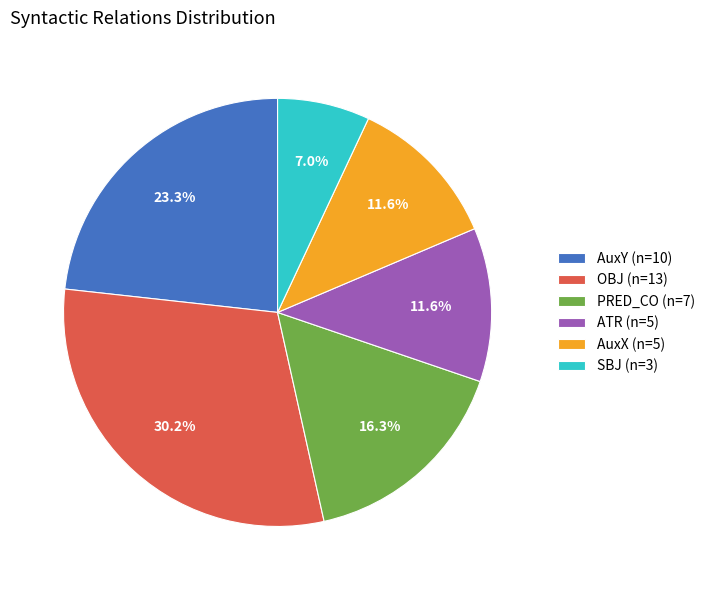

What is the smallest slice in the pie chart?

SBJ